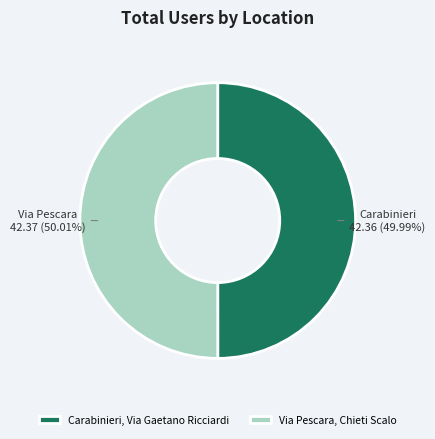

Count the number of slices in the pie.

2